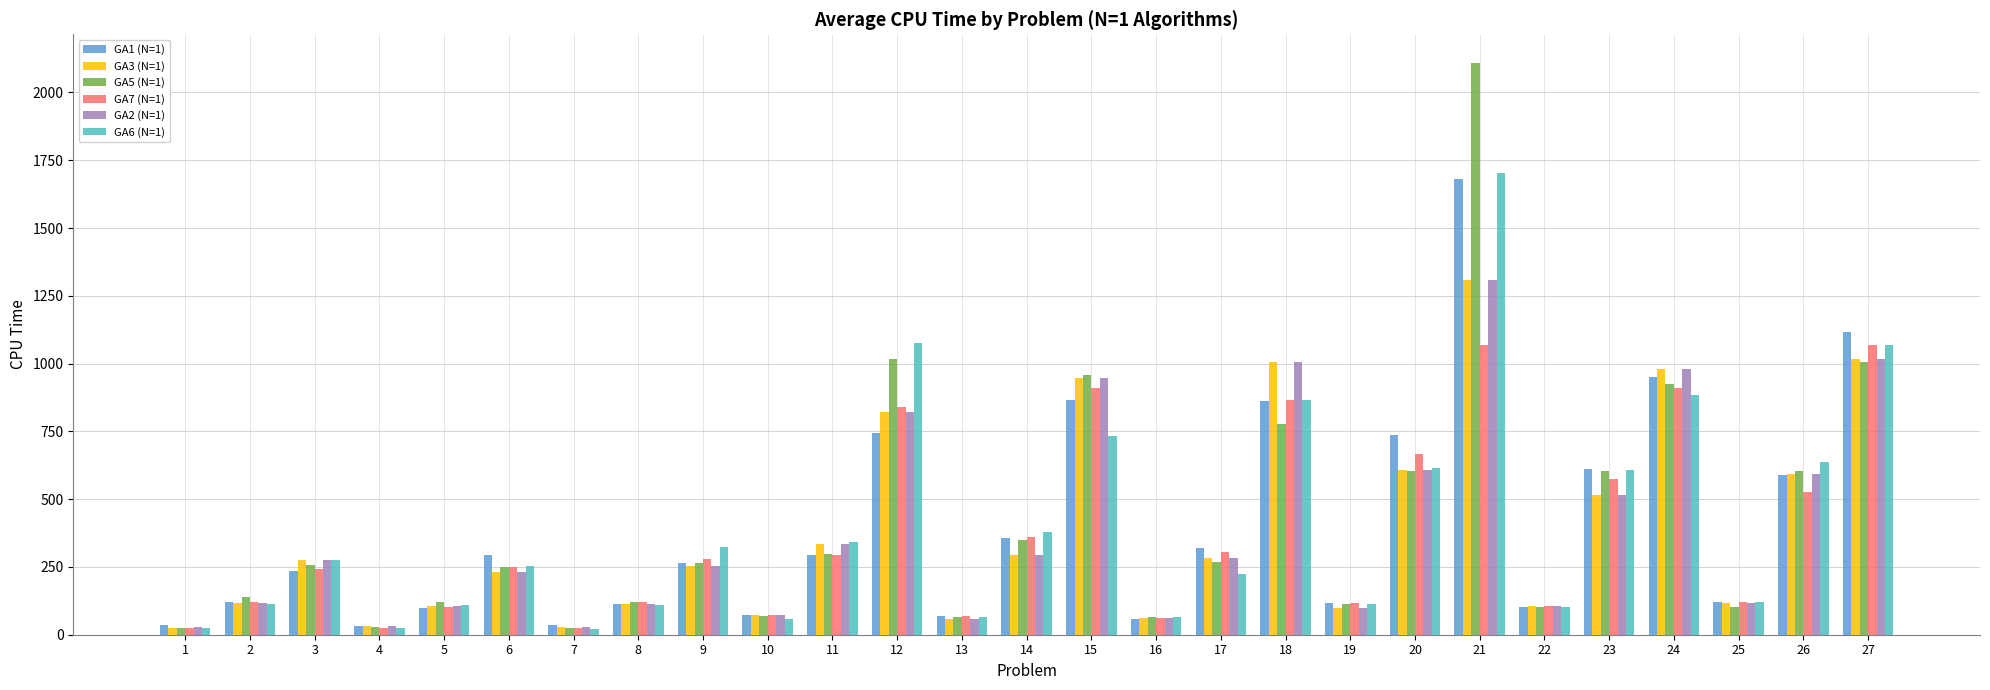

Is it true that GA2 (N=1) equals 151.6 at 14?

False